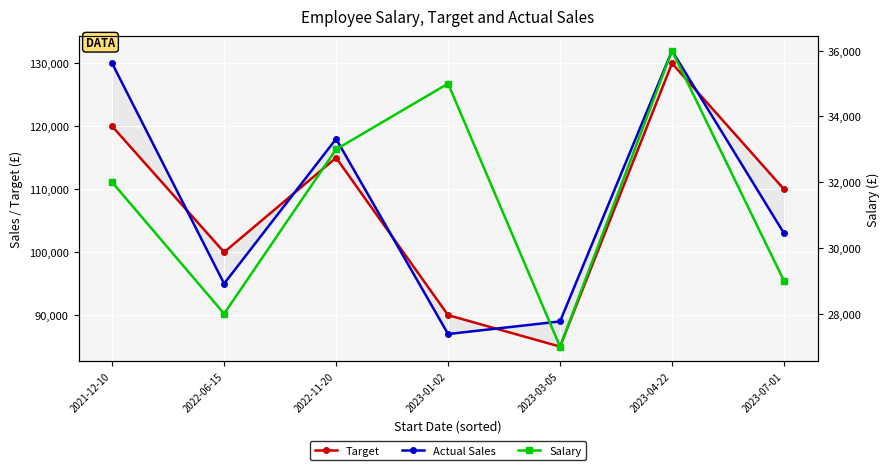

At which label is Salary closest to 31500?

2021-12-10